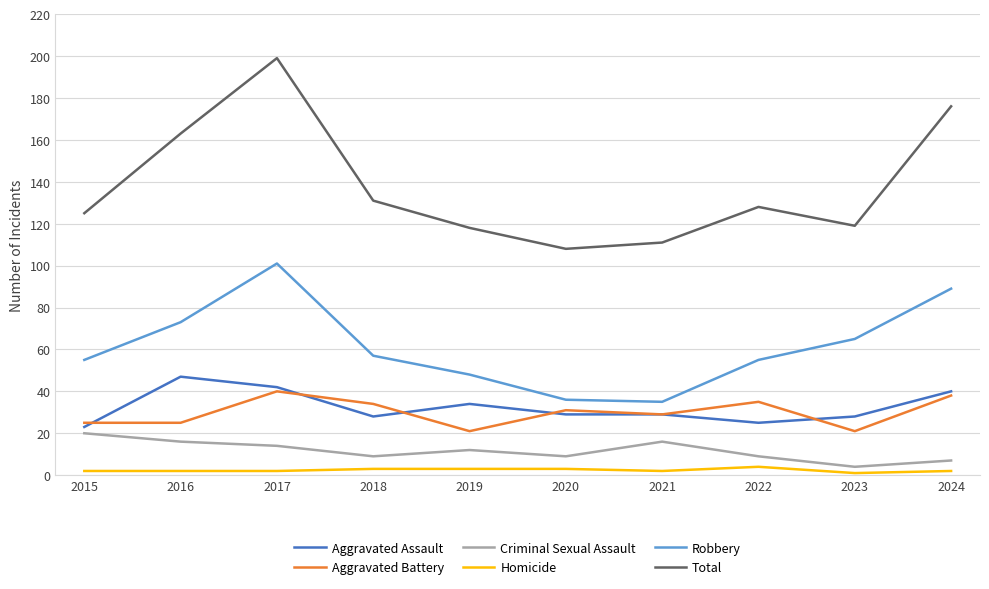

True or false: Homicide has a value of 3 at 2018.

True